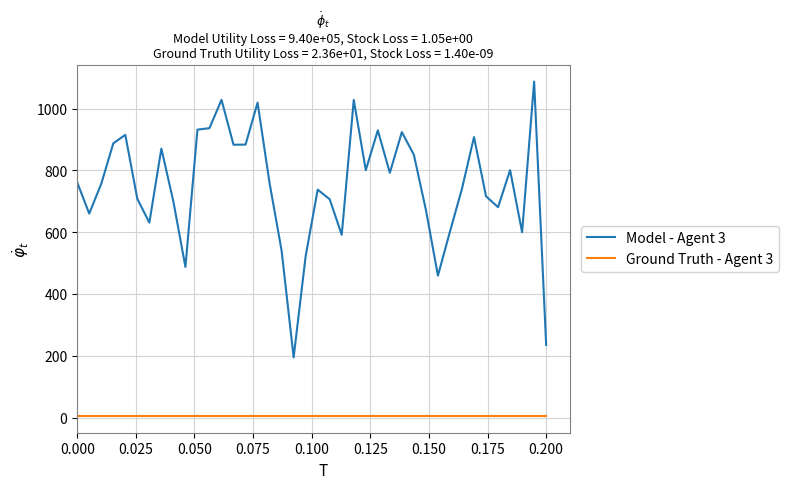

Which series has the widest spread of values?

Model - Agent 3